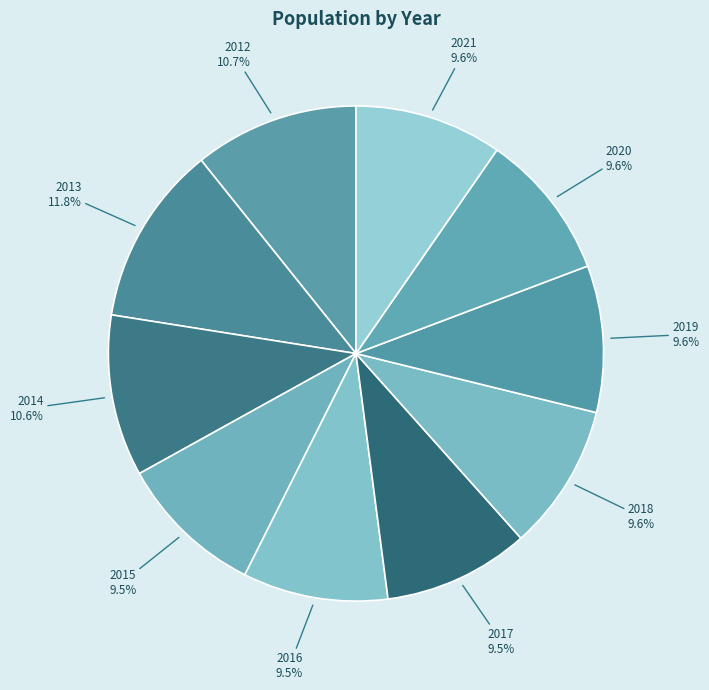

To the nearest percent, what is the difference between the largest and smallest slice percentages?

2%